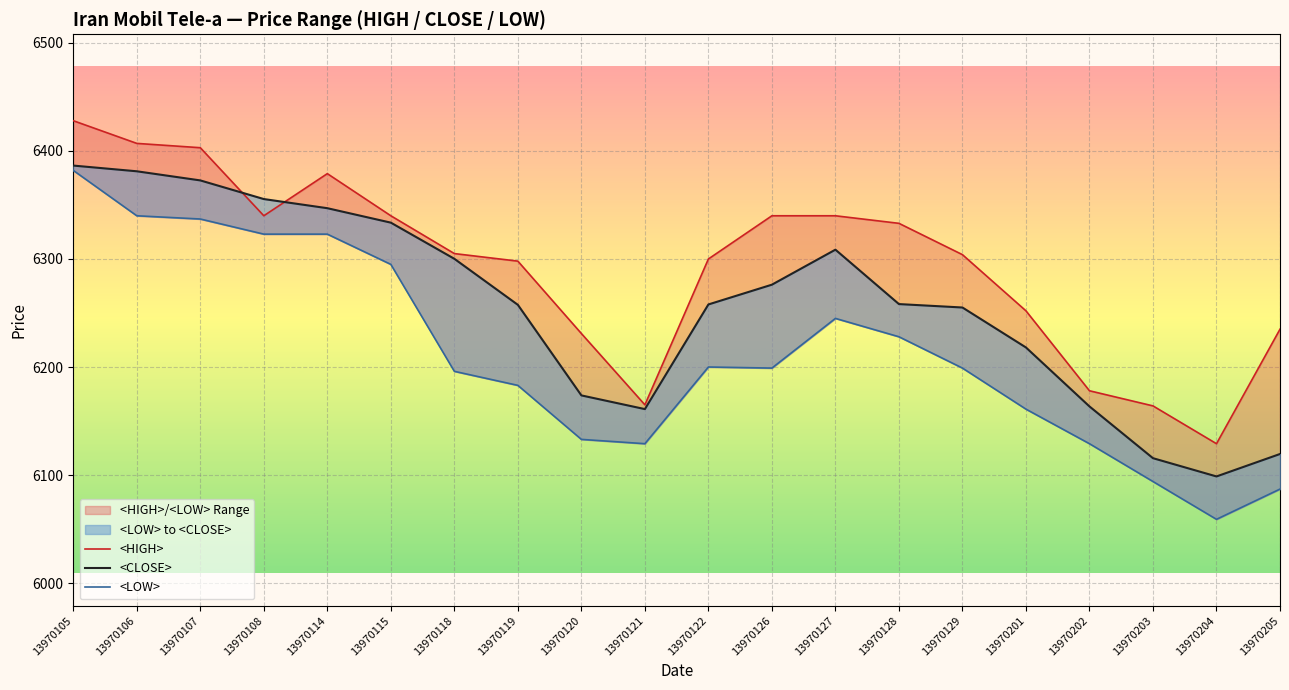

True or false: <LOW> and <HIGH> intersect in this chart.

False